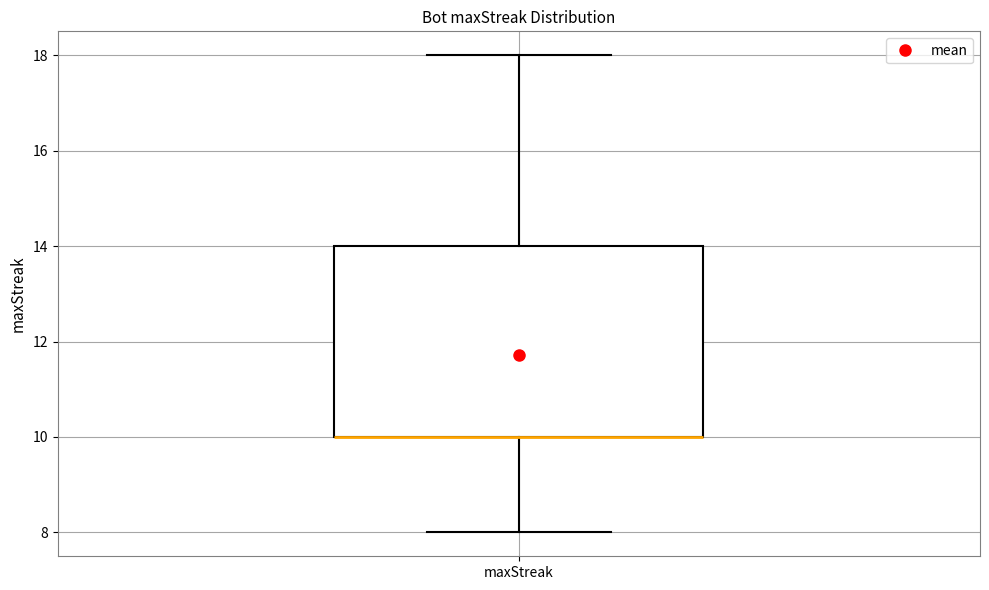

Where does the upper whisker of the box for maxStreak end on the y-axis? The values are not printed on the chart, so give them approximately, as read against the axis.

18